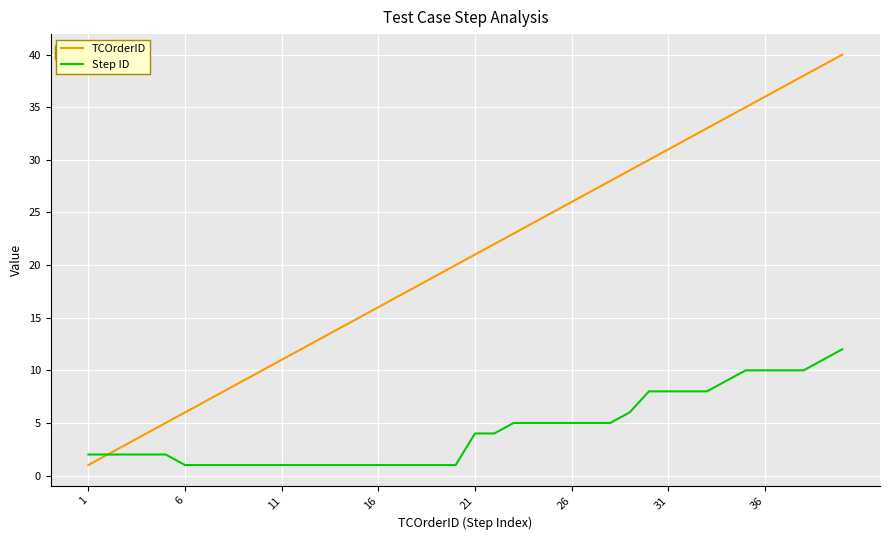

What is the maximum value for Step ID?

12